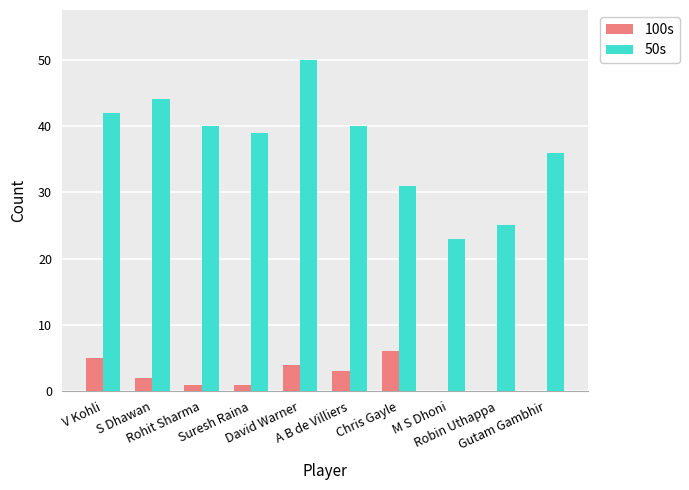

Which series has the largest total across all categories?

50s